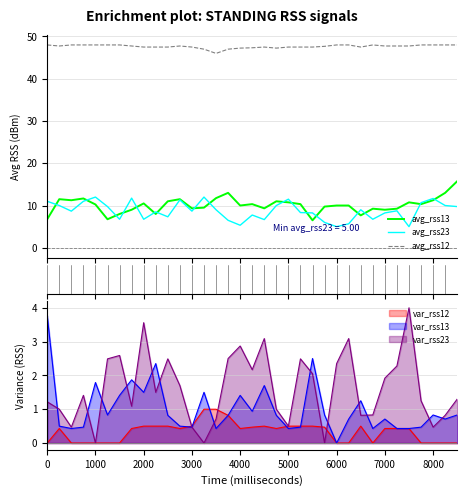

How many avg_rss12 values are between 47 and 48?

34